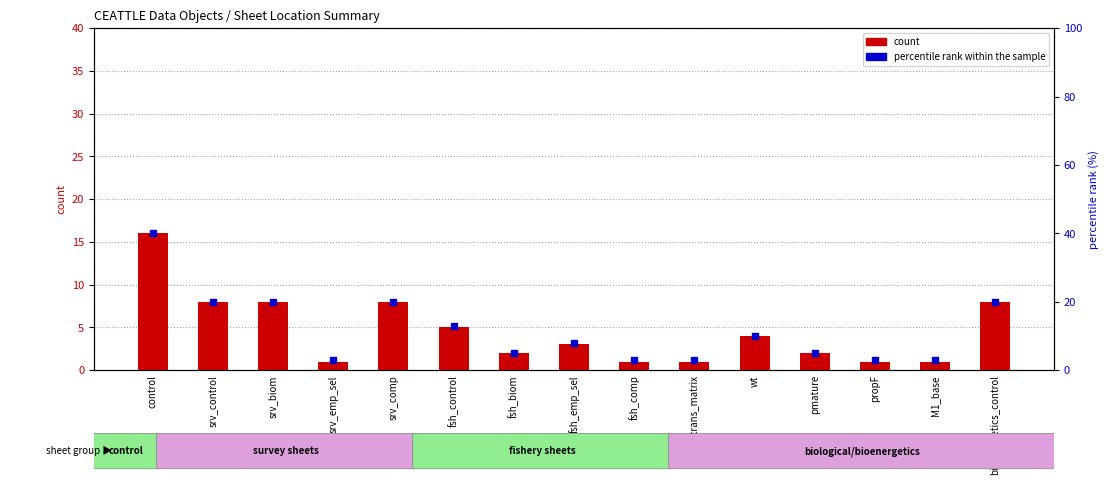

At which category is the sum across all series the highest?

control